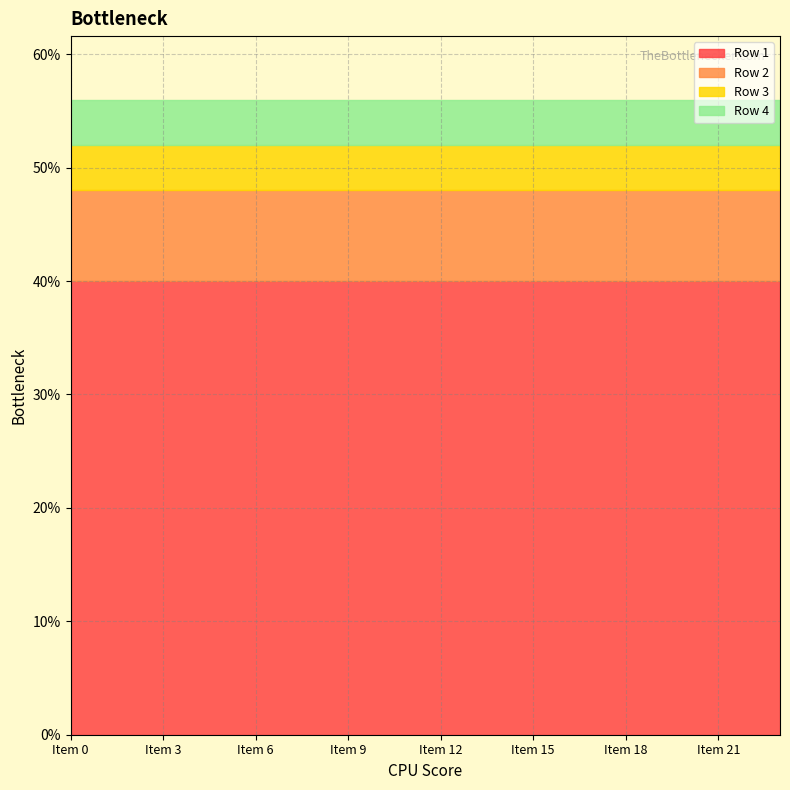

Reading right to left, what are all the values shown in this chart?

Row 1: 0.4	0.4	0.4	0.4	0.4	0.4	0.4	0.4	0.4	0.4	0.4	0.4	0.4	0.4	0.4	0.4	0.4	0.4	0.4	0.4	0.4	0.4	0.4	0.4
Row 2: 0.1	0.1	0.1	0.1	0.1	0.1	0.1	0.1	0.1	0.1	0.1	0.1	0.1	0.1	0.1	0.1	0.1	0.1	0.1	0.1	0.1	0.1	0.1	0.1
Row 3: 0.0	0.0	0.0	0.0	0.0	0.0	0.0	0.0	0.0	0.0	0.0	0.0	0.0	0.0	0.0	0.0	0.0	0.0	0.0	0.0	0.0	0.0	0.0	0.0
Row 4: 0.0	0.0	0.0	0.0	0.0	0.0	0.0	0.0	0.0	0.0	0.0	0.0	0.0	0.0	0.0	0.0	0.0	0.0	0.0	0.0	0.0	0.0	0.0	0.0